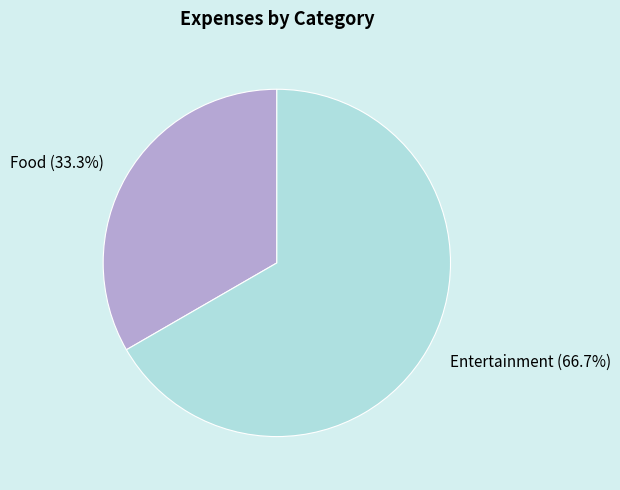

To the nearest percent, what is the combined percentage of Food and Entertainment?

100%